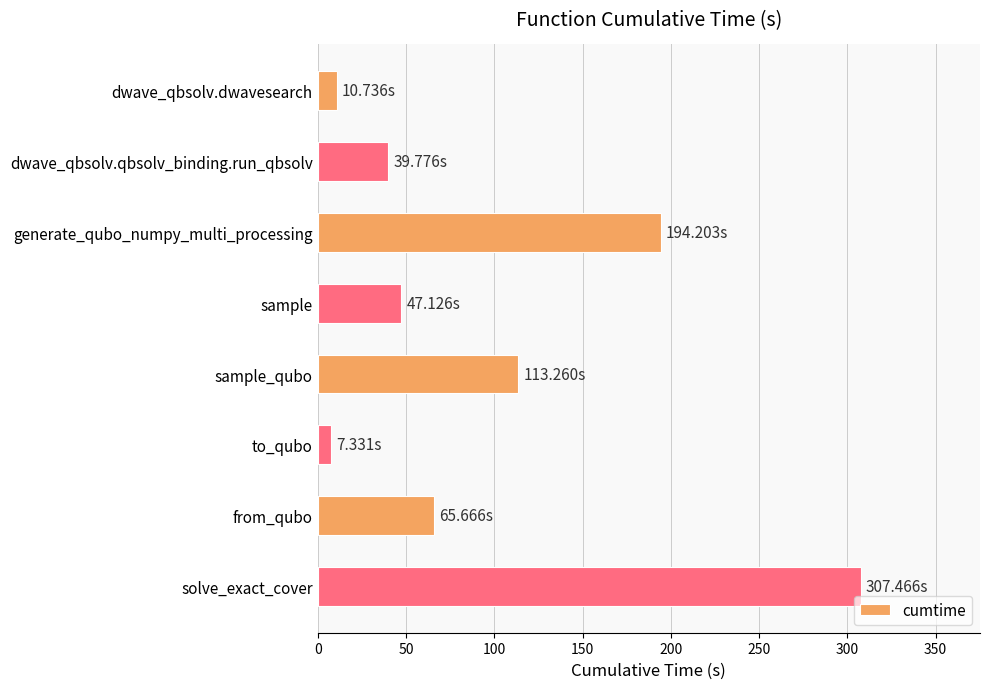

At which category does the chart reach its peak across all series?

solve_exact_cover